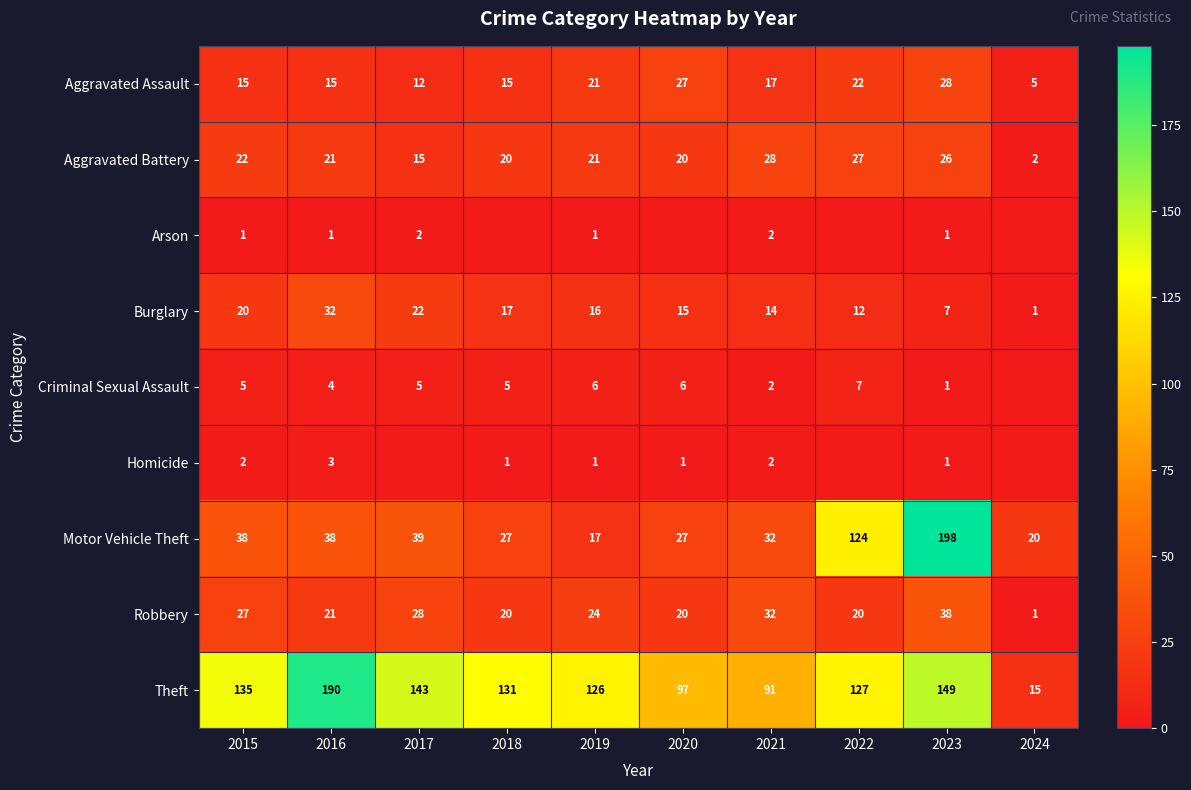

What is the difference between the maximum and minimum values in the Burglary series?

31